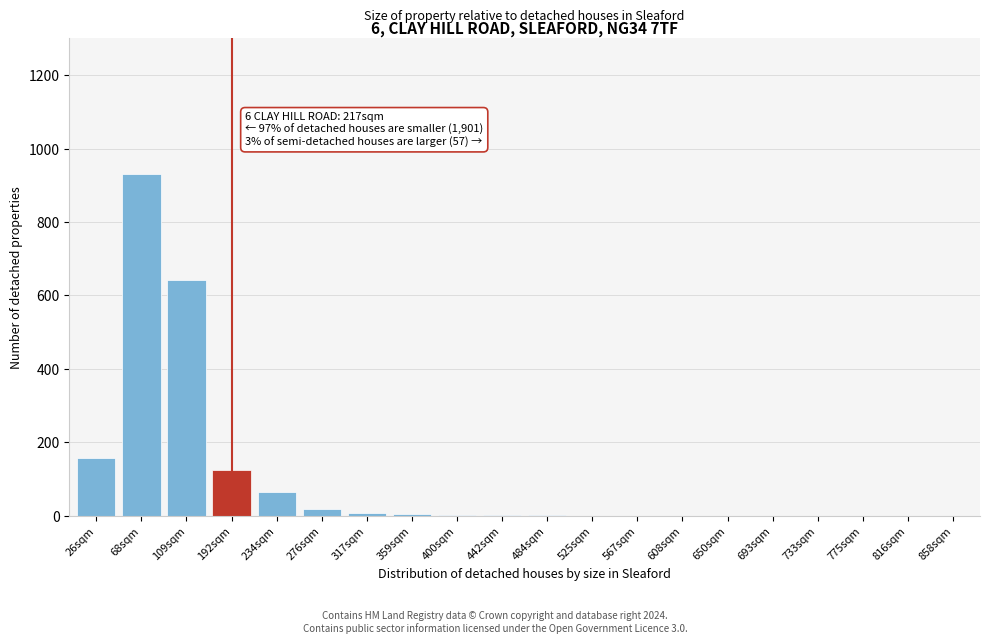

What is the greatest value displayed?

930